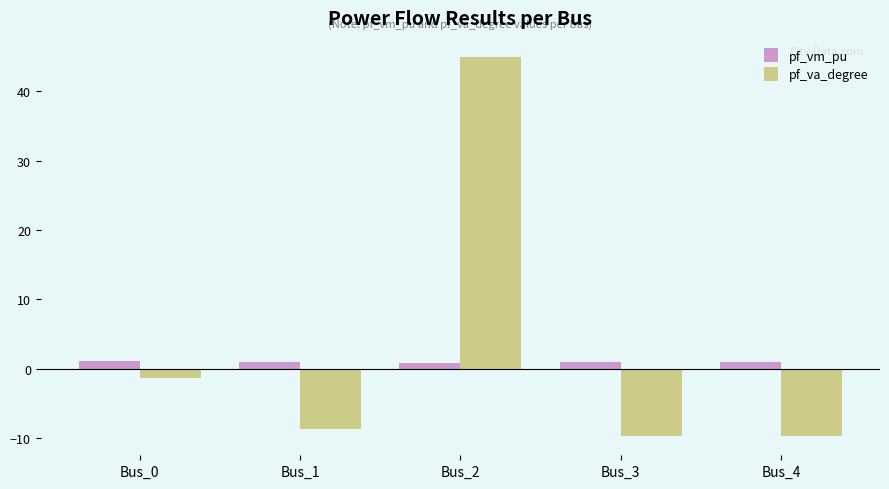

What is the sum of the pf_vm_pu values at Bus_0 and Bus_2?

1.9